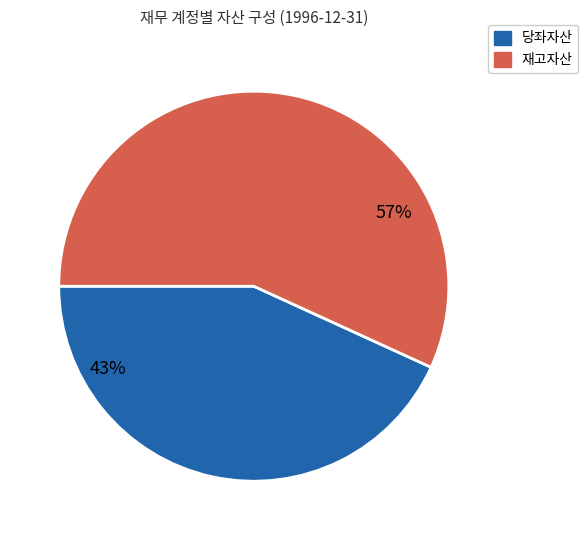

True or false: 상품 accounts for 11% of the total.

False